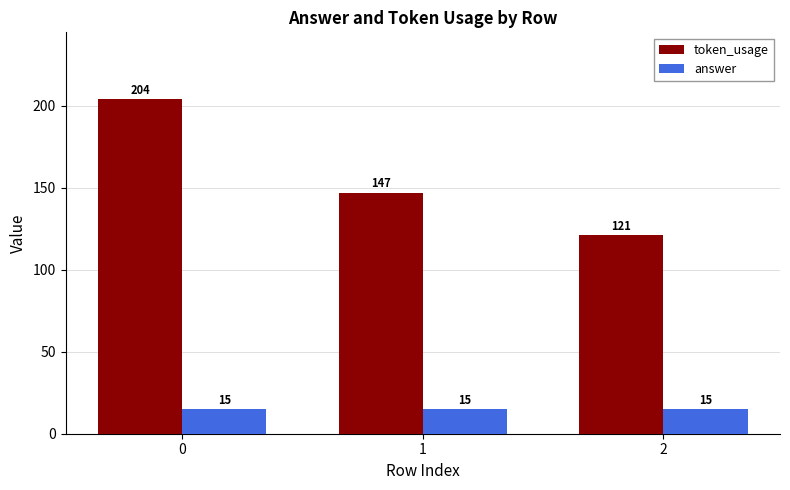

Which series changed the most between 0 and 2?

token_usage